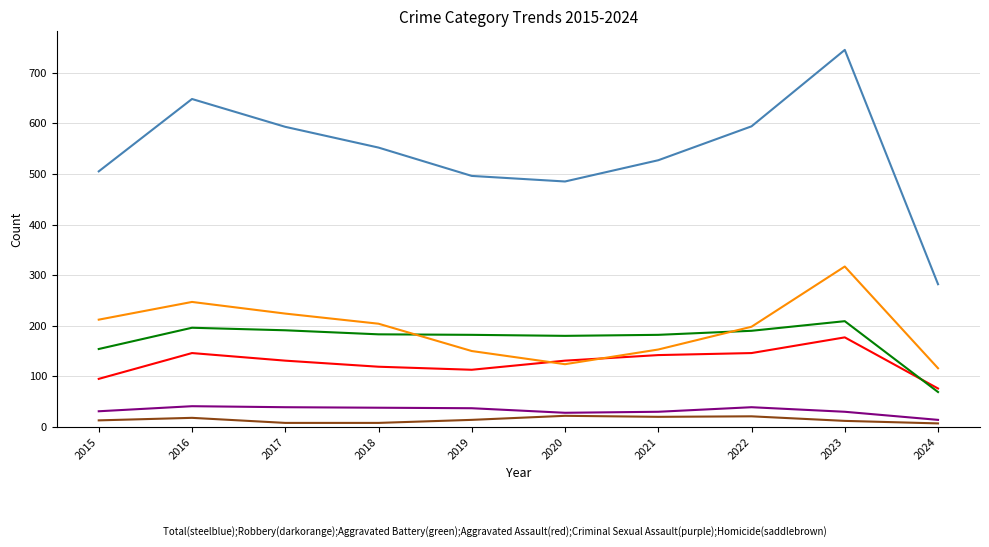

At which category is the sum across all series the highest?

2023